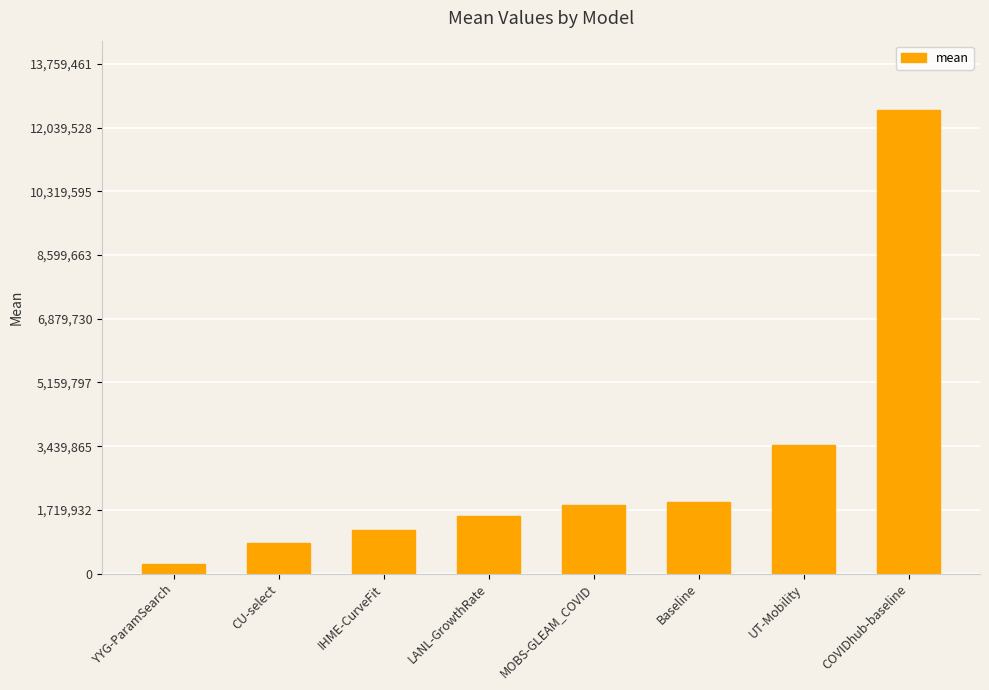

Approximately how many times larger is the value at LANL-GrowthRate compared to Baseline?

0.8